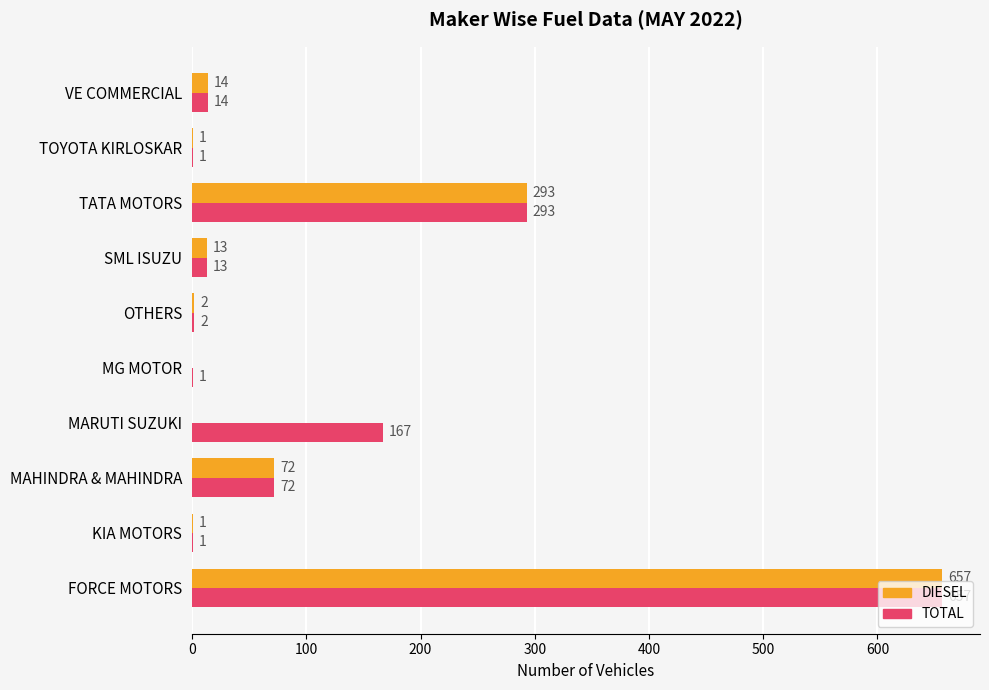

What is the approximate value of TOTAL at TATA MOTORS, to the nearest 10?

290